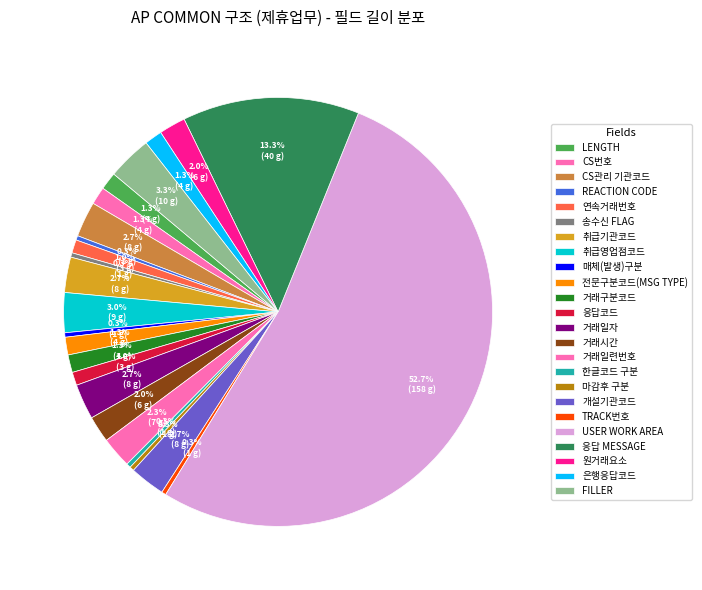

Count the number of slices in the pie.

24